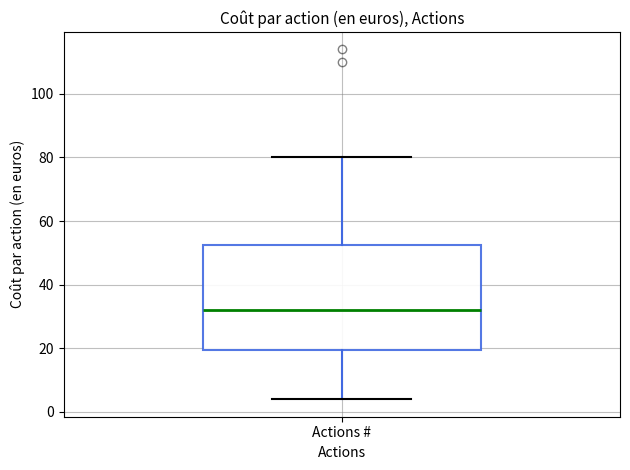

Transcribe this box plot: give where the median line is, the range the box spans, and where the two whiskers end, as read against the y-axis. The values are not printed on the chart, so give them approximately, as read against the axis.

median 32, box 20 to 52, whiskers 4 to 80